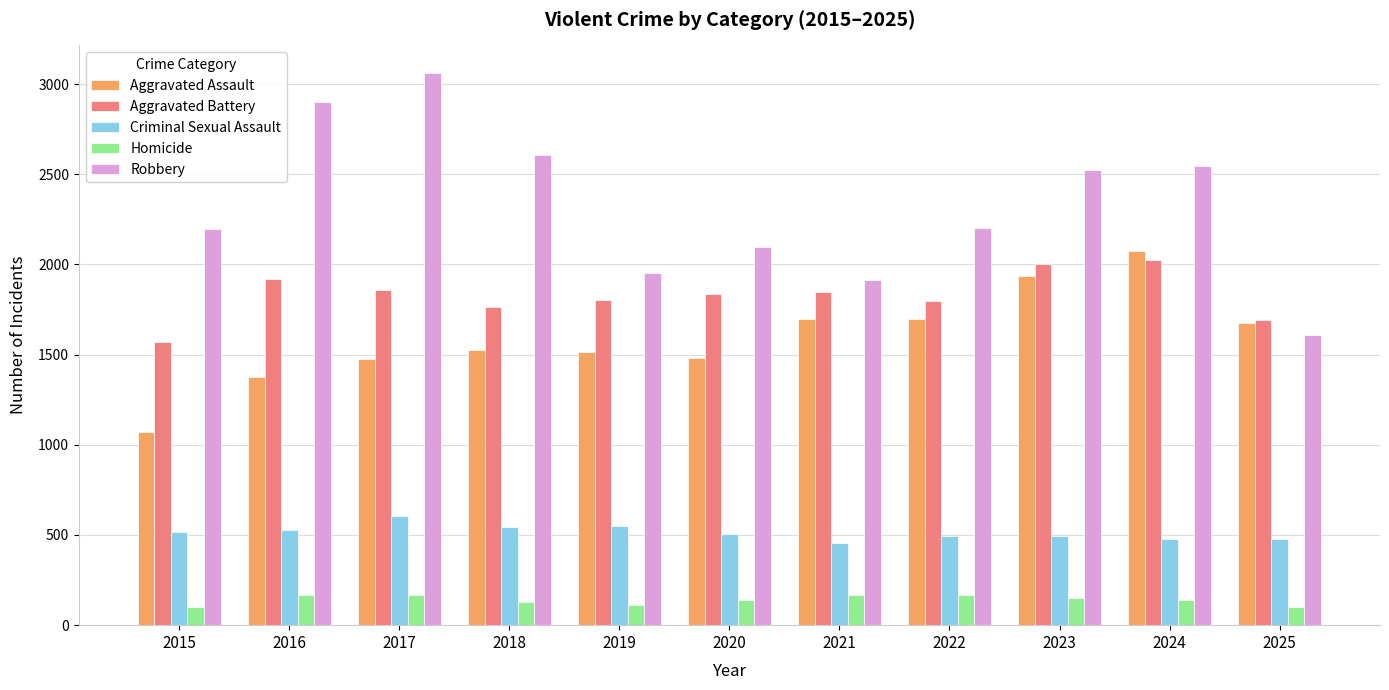

Which series has the widest spread of values?

Robbery